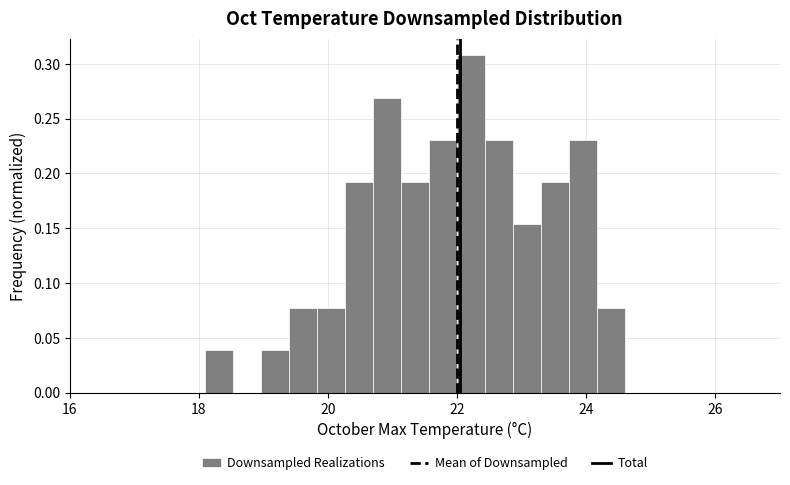

Read against the x-axis, roughly where is the centre of the tallest bar?

22.2